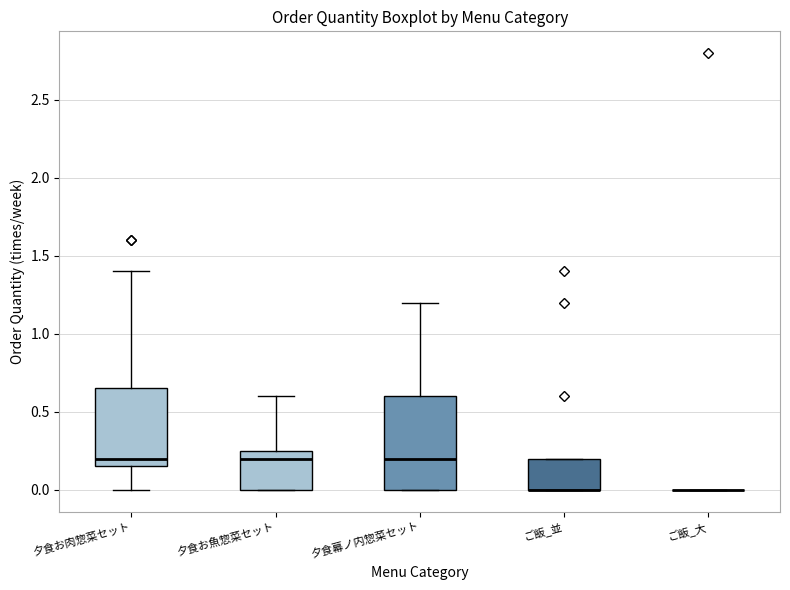

Comparing the boxes themselves (not the whiskers), which one is the tallest?

夕食幕ノ内惣菜セット